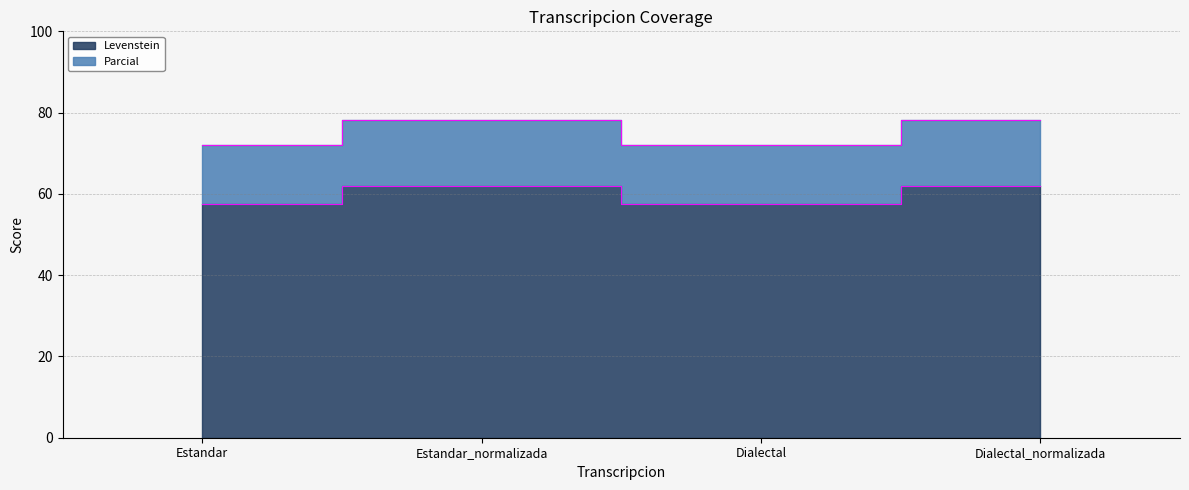

Which category has the highest value in the Levenstein series?

Estandar_normalizada